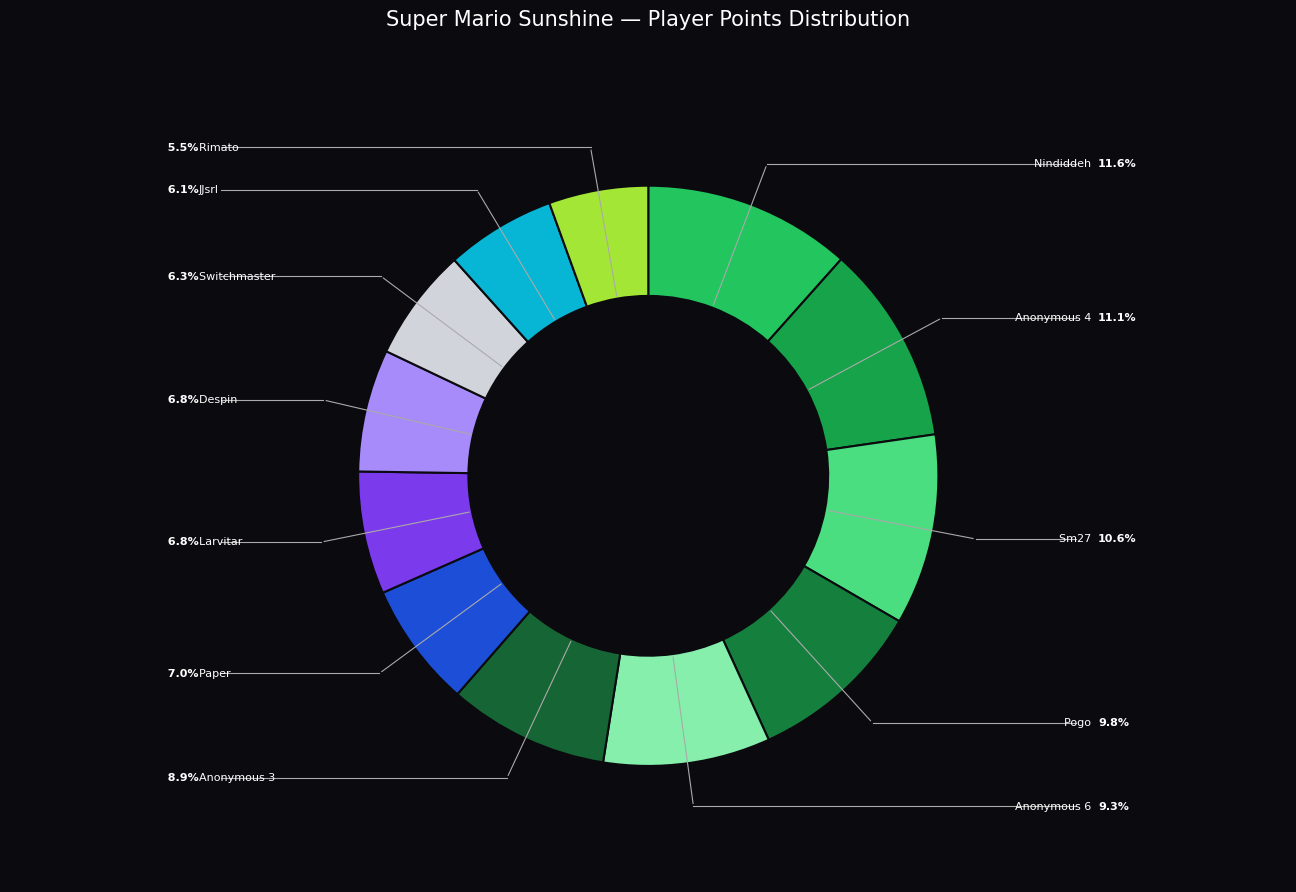

Is there a majority slice in this chart?

No